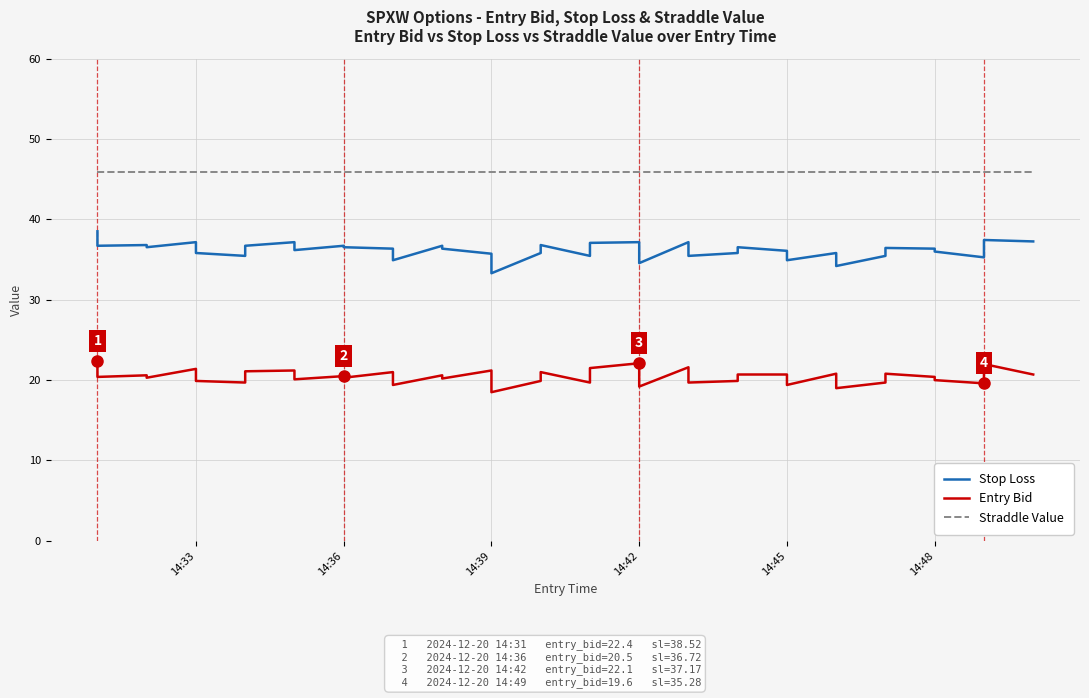

True or false: Straddle Value and Entry Bid cross at least once.

False